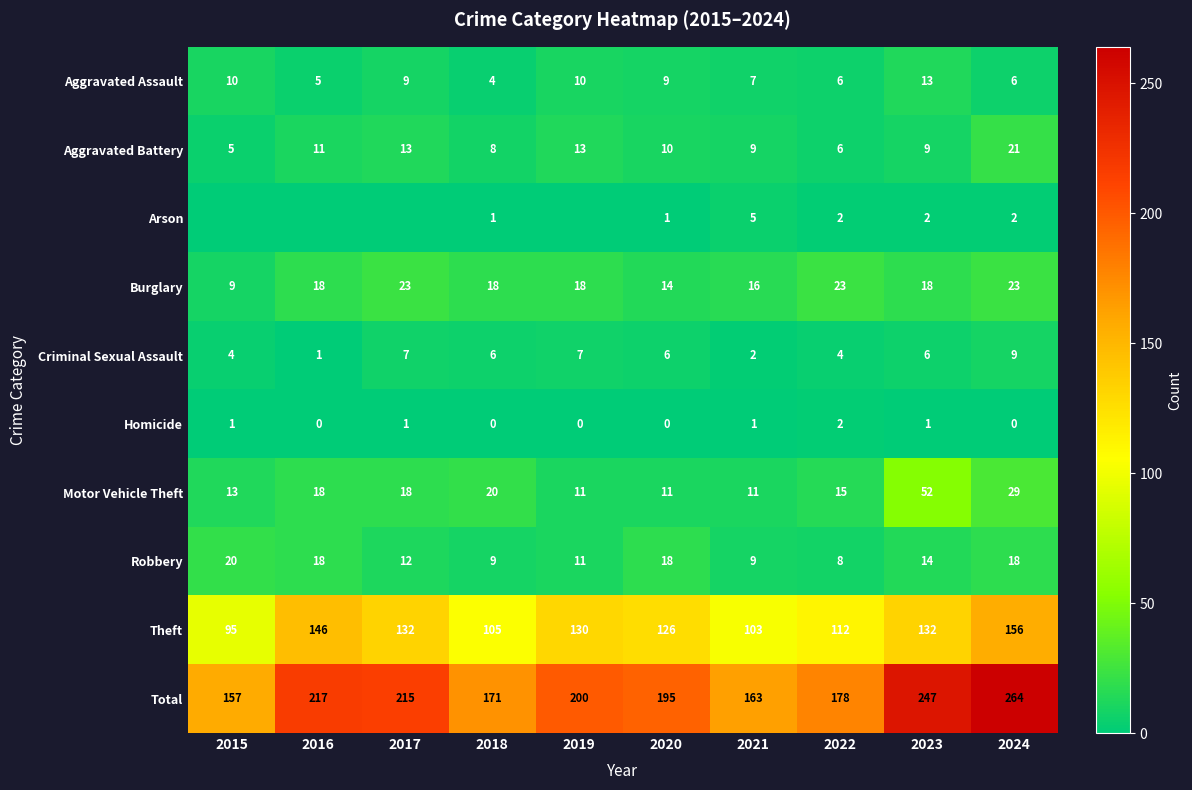

How many categories are shown in the chart?

10